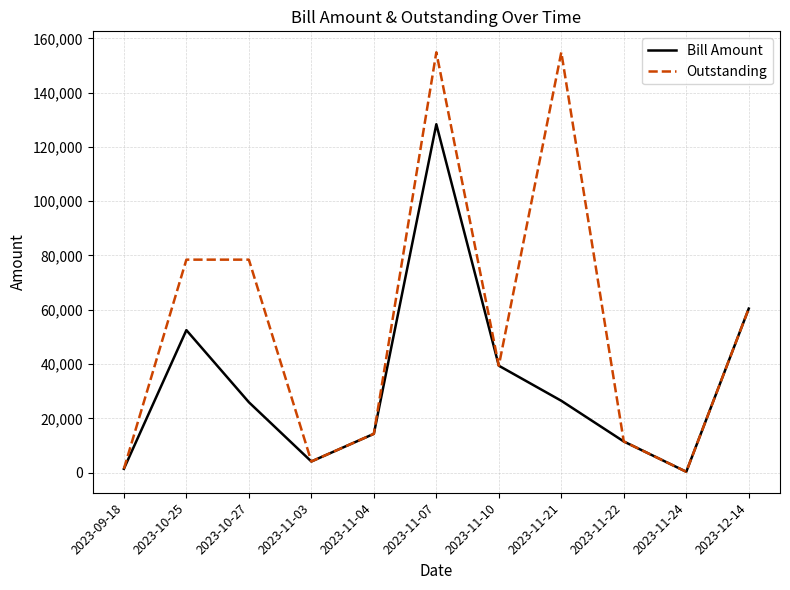

The value of Bill Amount at 2023-11-22 is 11500. True or false?

True